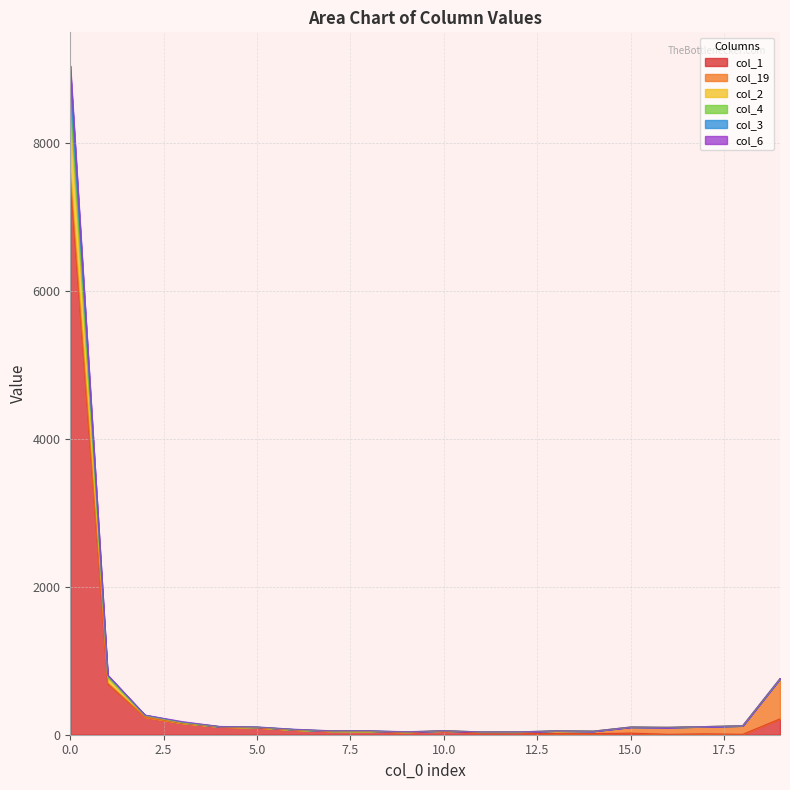

What is the smallest value displayed?

6